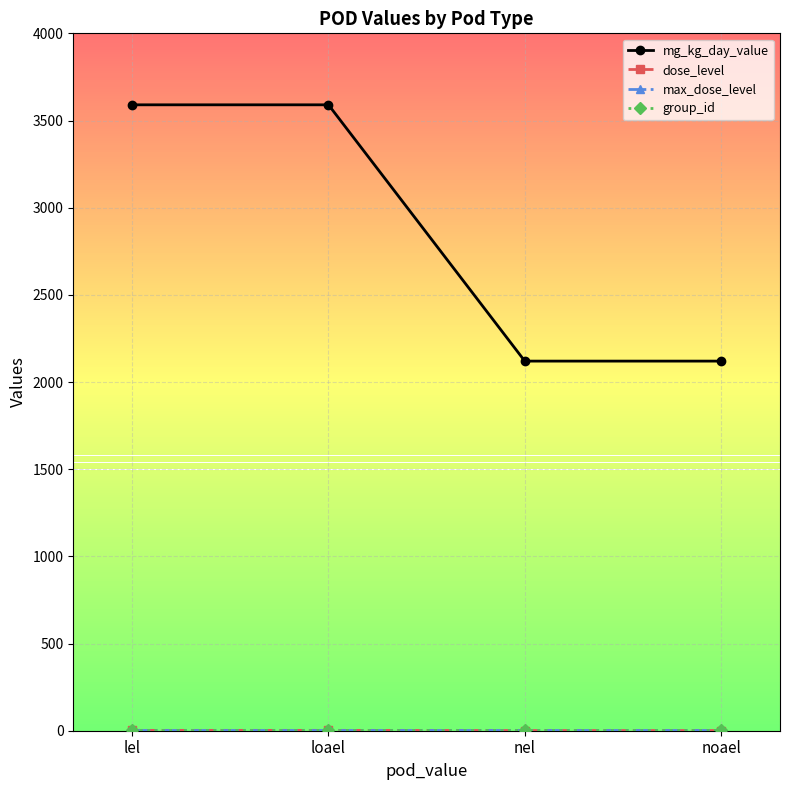

Which series has the widest spread of values?

mg_kg_day_value